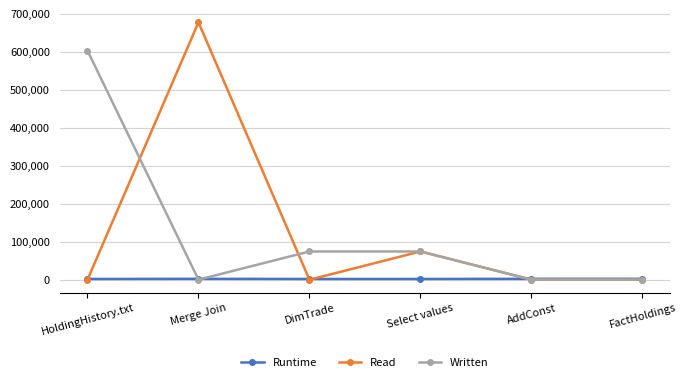

At which category is the sum across all series the highest?

Merge Join